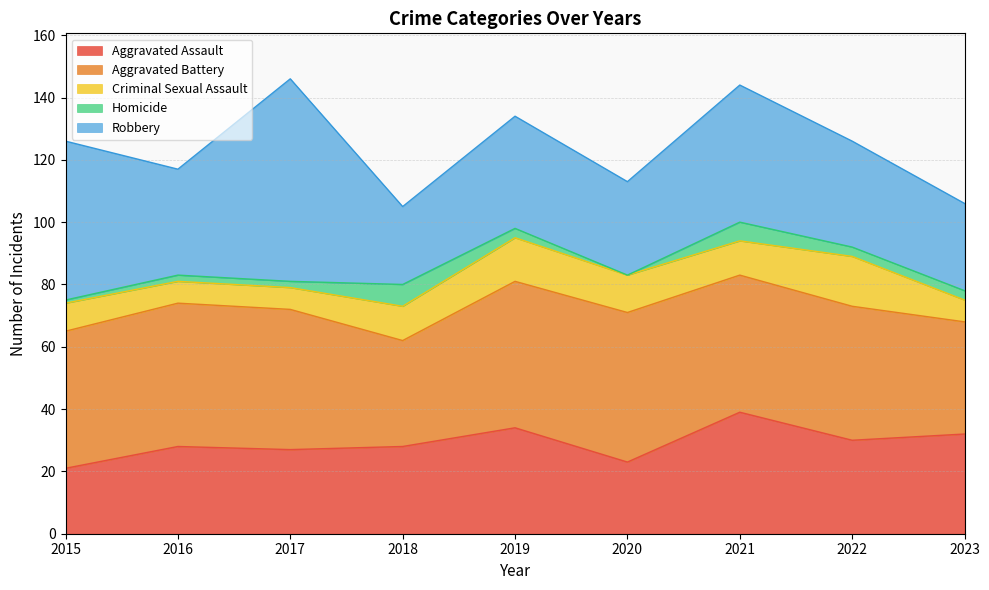

True or false: Robbery and Homicide intersect in this chart.

False